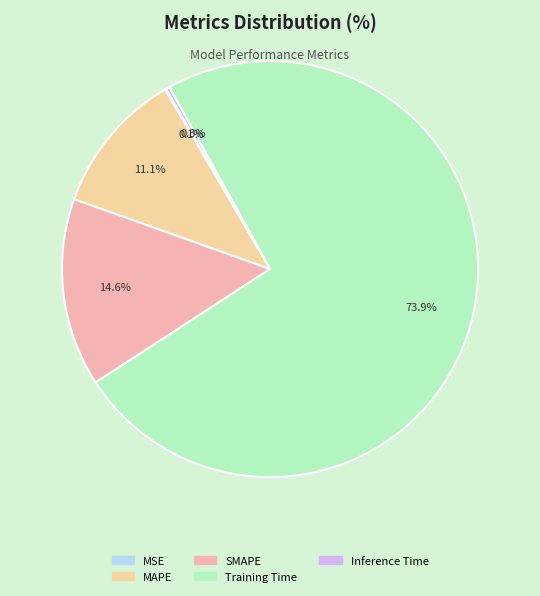

How many slices are in this pie chart?

5